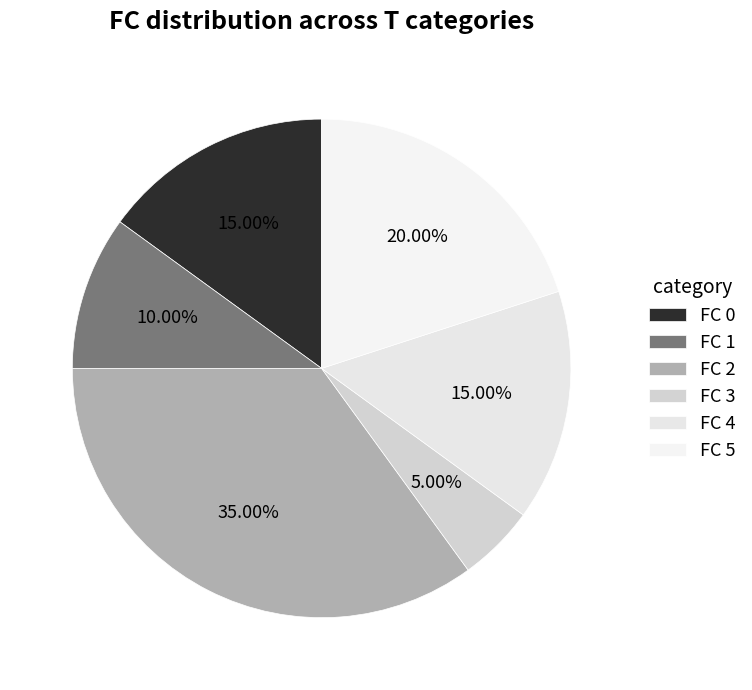

Which has a higher value, FC 0 or FC 1?

FC 0